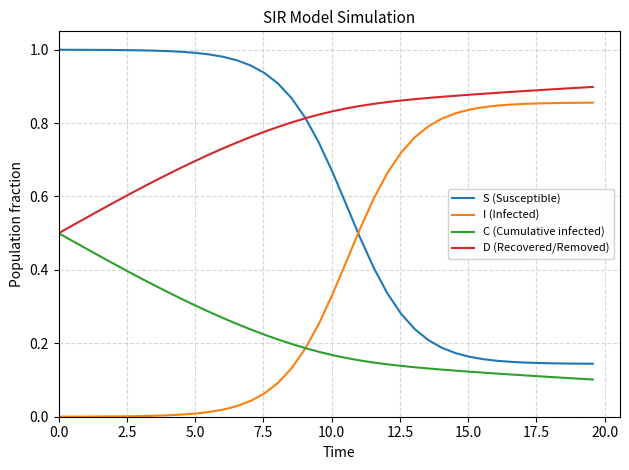

Which series has the largest total across all categories?

D (Recovered/Removed)